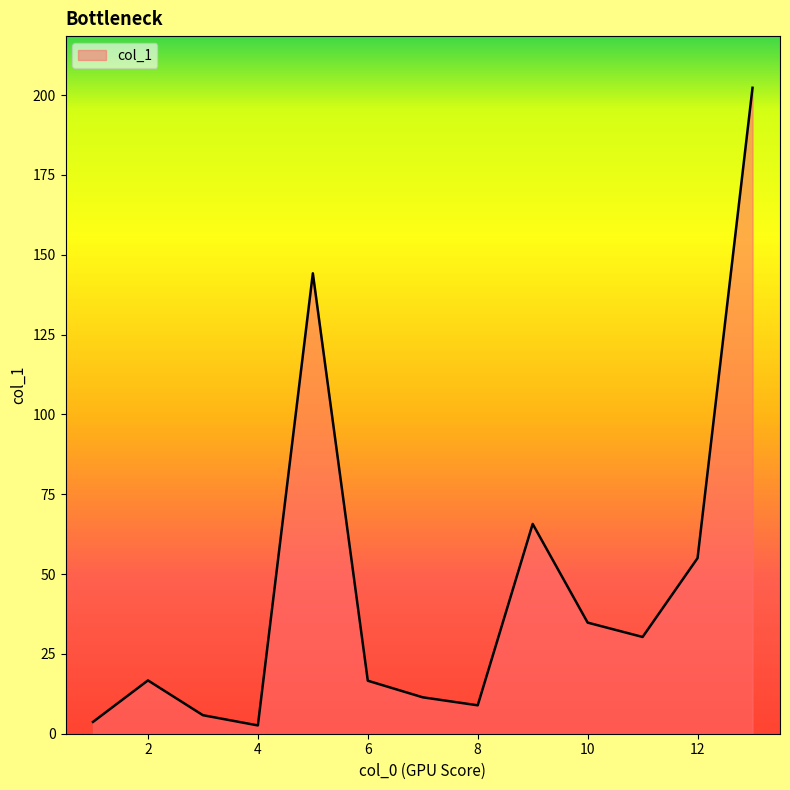

What is the difference between the maximum and minimum values?

199.7